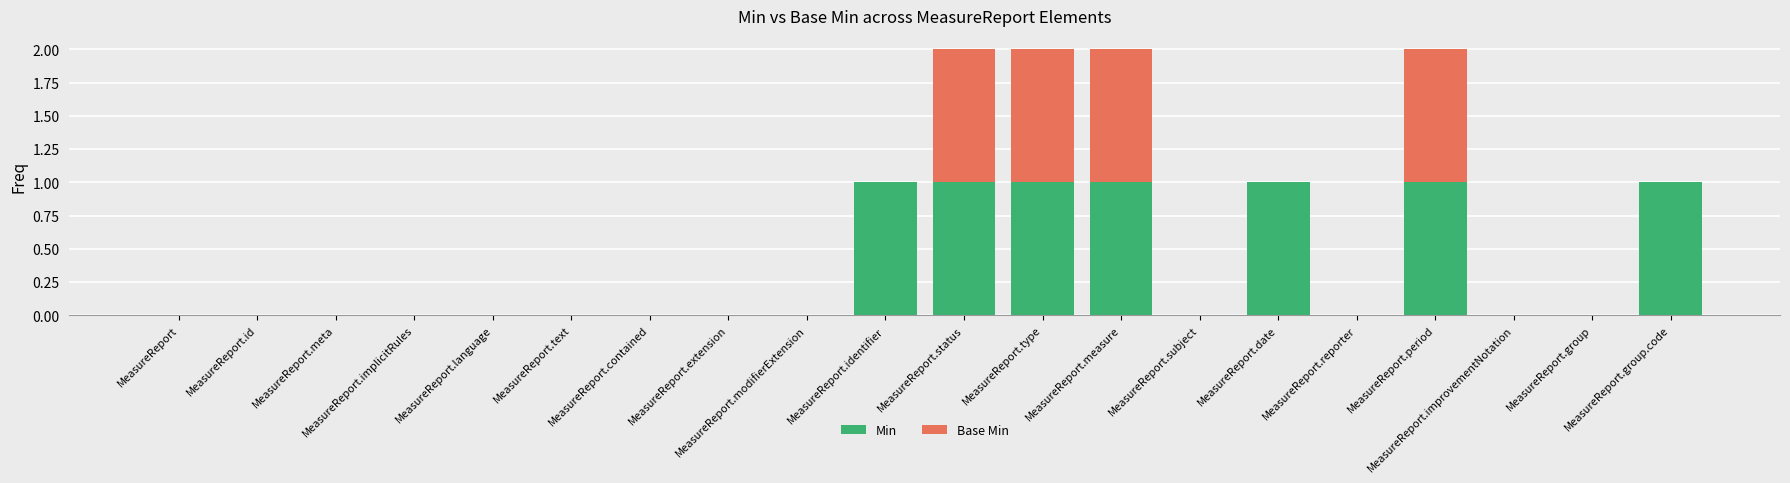

At which label is Base Min closest to 0?

MeasureReport